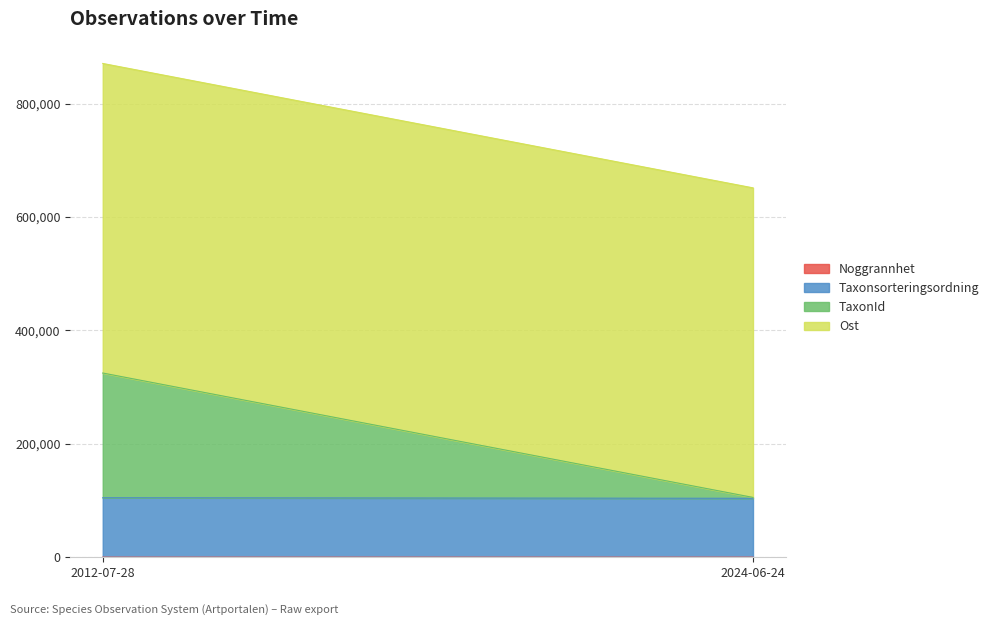

Between 2012-07-28 and 2024-06-24, which series saw the biggest shift?

TaxonId